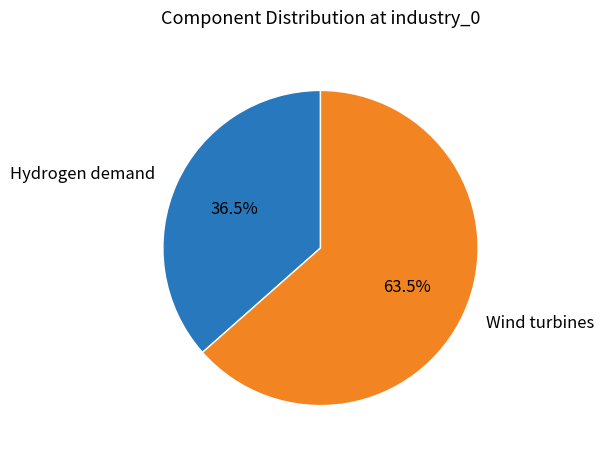

Rank the categories by value from lowest to highest.

Hydrogen demand, Wind turbines